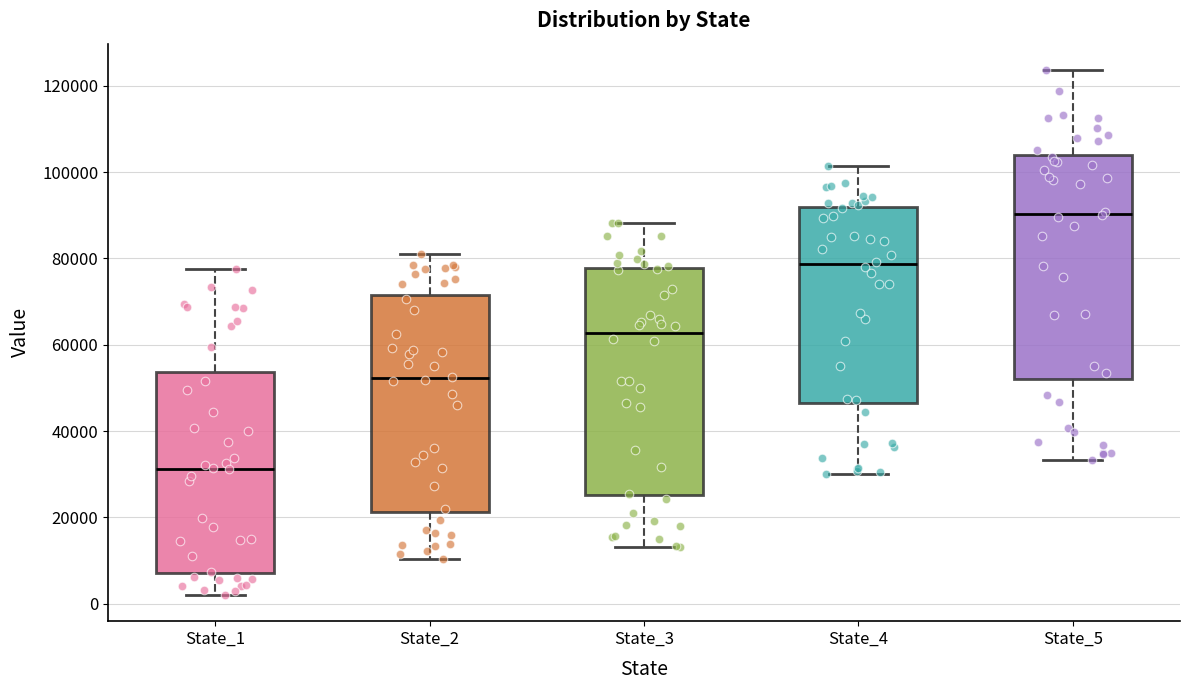

Reading left to right, read every box against the y-axis: the position of its median line, the range the box covers, and the ends of its whiskers. The values are not printed on the chart, so give them approximately, as read against the axis.

State_1: median 32000, box 8000 to 54000, whiskers 2000 to 78000
State_2: median 52000, box 22000 to 72000, whiskers 10000 to 80000
State_3: median 62000, box 26000 to 78000, whiskers 14000 to 88000
State_4: median 78000, box 46000 to 92000, whiskers 30000 to 102000
State_5: median 90000, box 52000 to 104000, whiskers 34000 to 124000